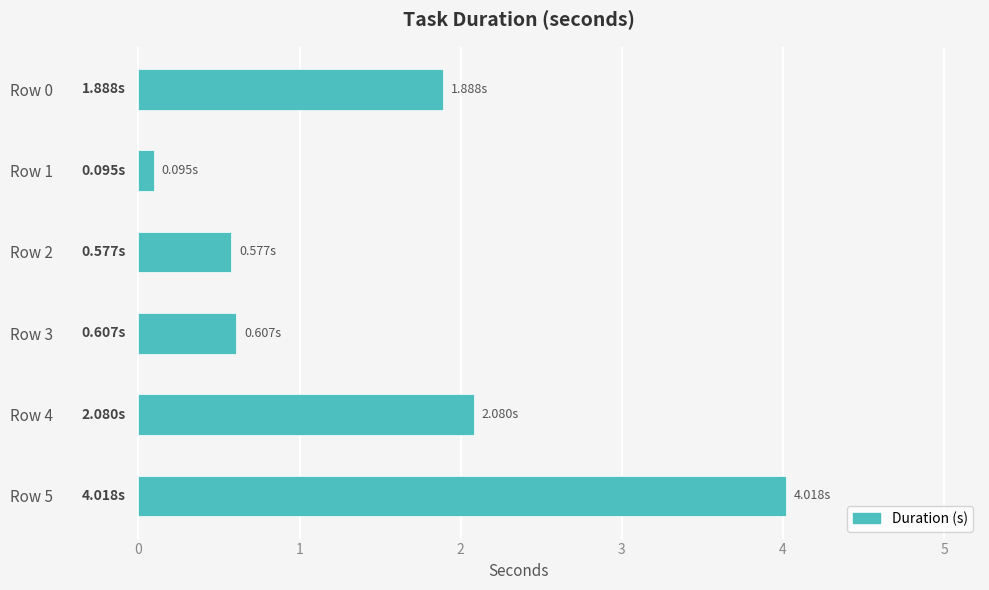

At which category does the chart reach its peak across all series?

Row 5